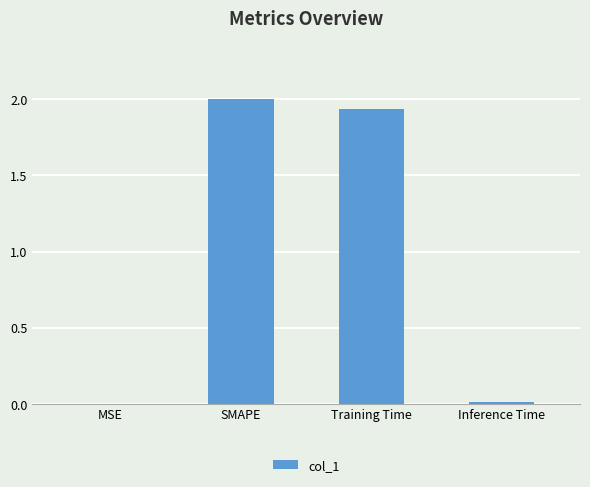

What is the maximum value shown in the chart?

2.0